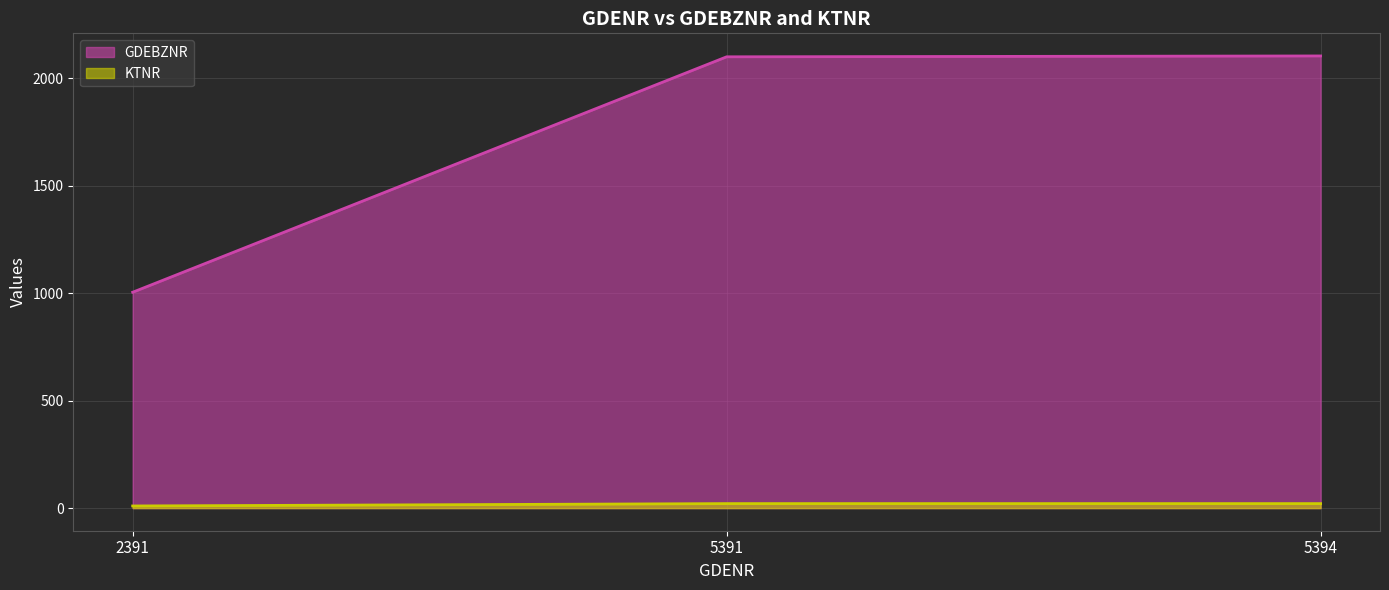

Which series has the largest total across all categories?

GDEBZNR